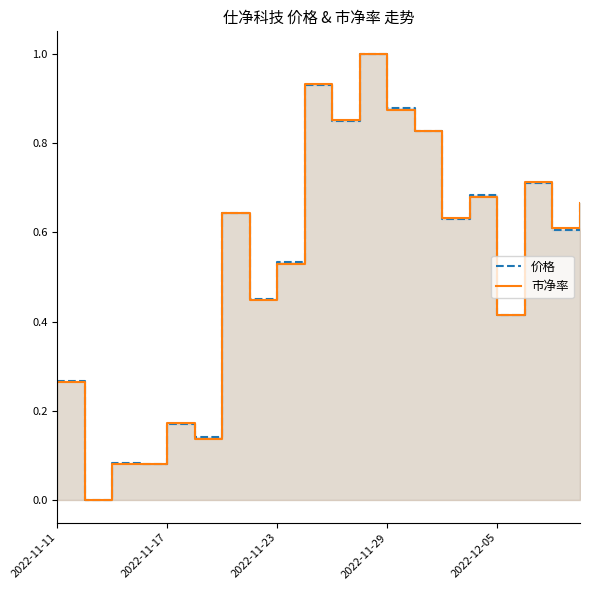

Reading left to right, list all the values displayed in this chart.

价格: 0.3	0.0	0.1	0.1	0.2	0.1	0.6	0.5	0.5	0.9	0.8	1.0	0.9	0.8	0.6	0.7	0.4	0.7	0.6	0.7
市净率: 0.3	0.0	0.1	0.1	0.2	0.1	0.6	0.4	0.5	0.9	0.9	1.0	0.9	0.8	0.6	0.7	0.4	0.7	0.6	0.7